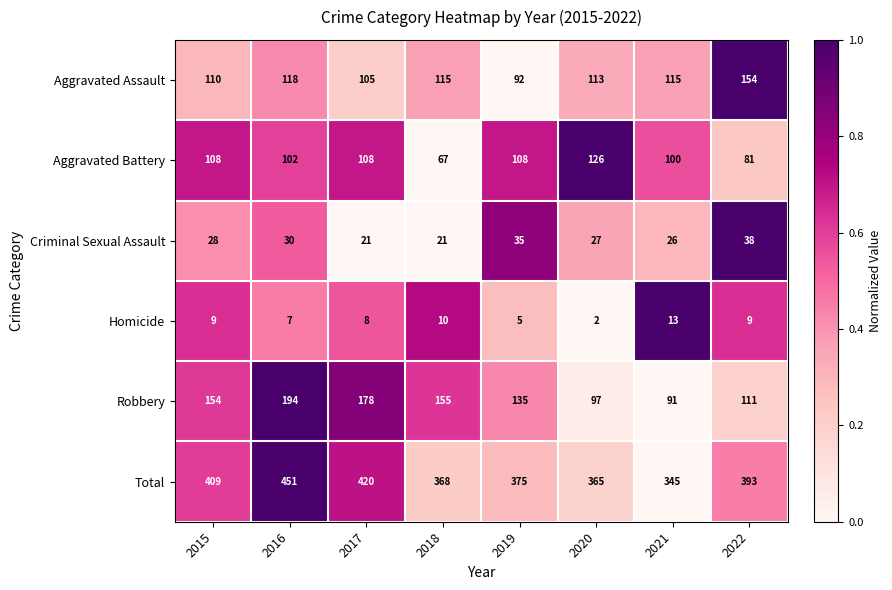

What is the difference between the highest and lowest values at 2017?

412